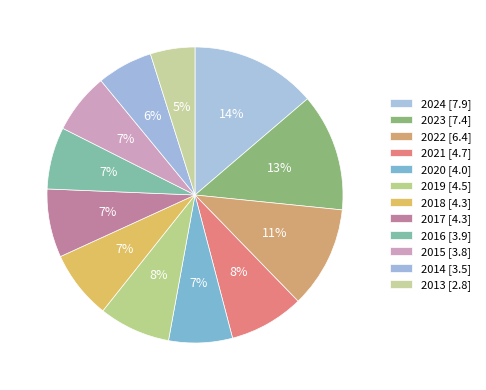

True or false: 2018 accounts for 1% of the total.

False